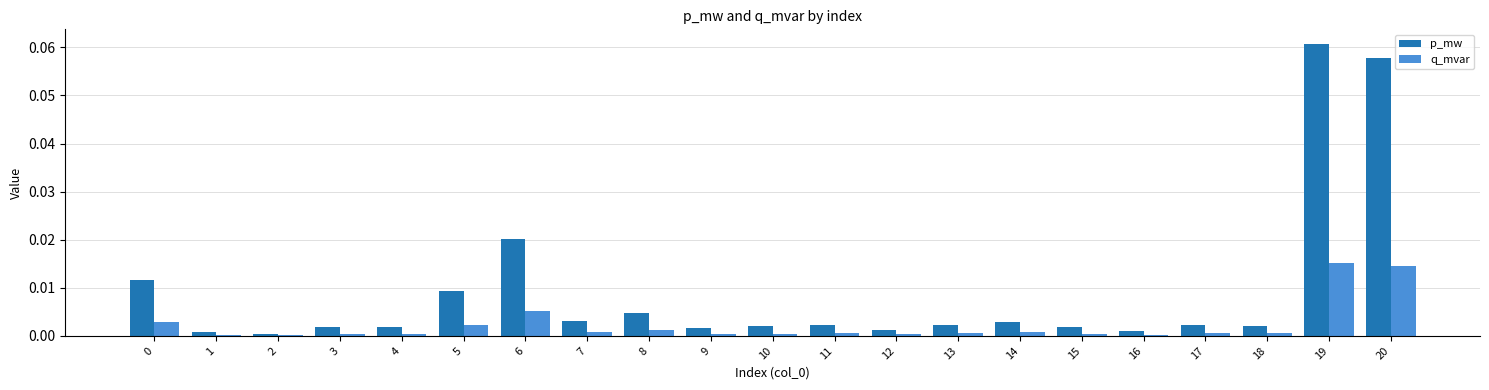

What is the sum of all p_mw values?

0.2